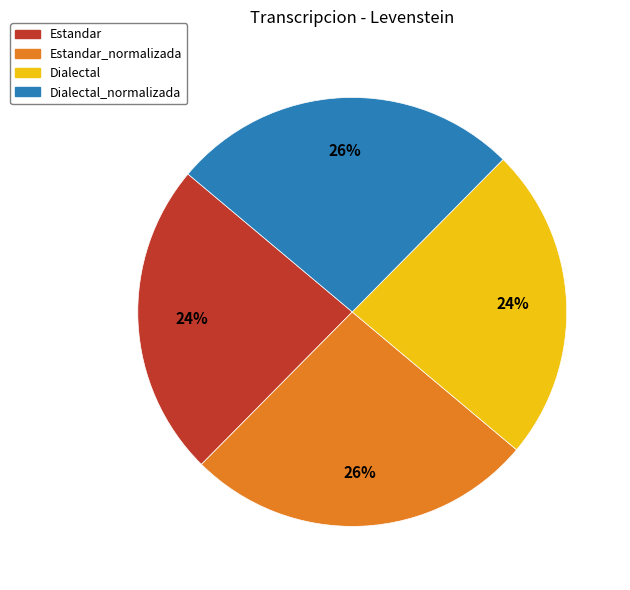

Between Estandar and Estandar_normalizada, which is larger?

Estandar_normalizada